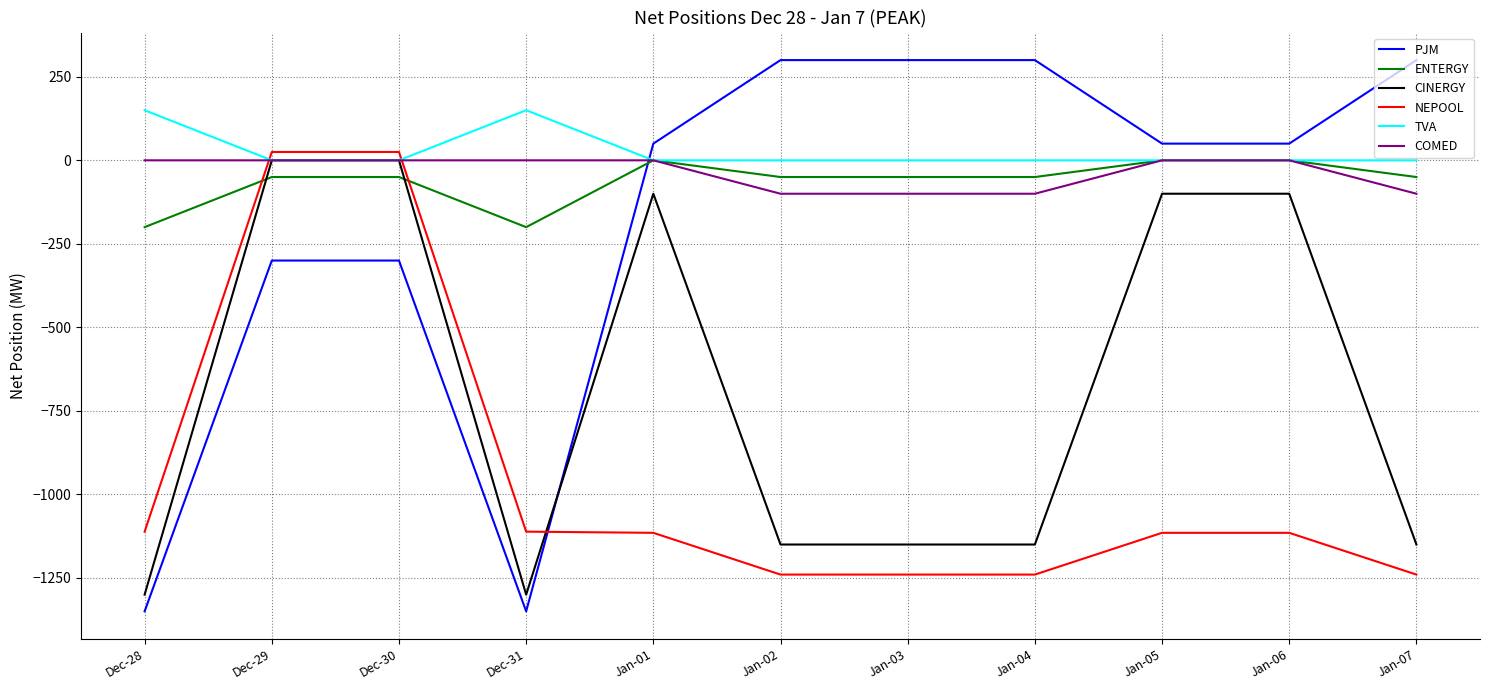

How many times do ENTERGY and NEPOOL cross each other?

2